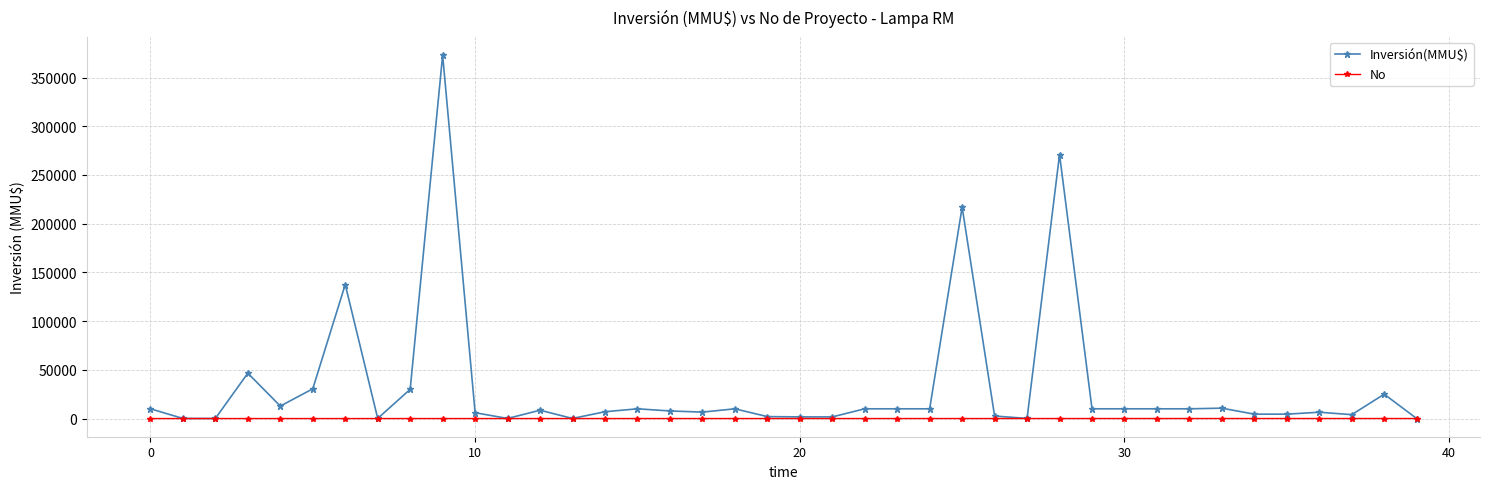

What are all the series names shown in the legend?

Inversión(MMU$), No